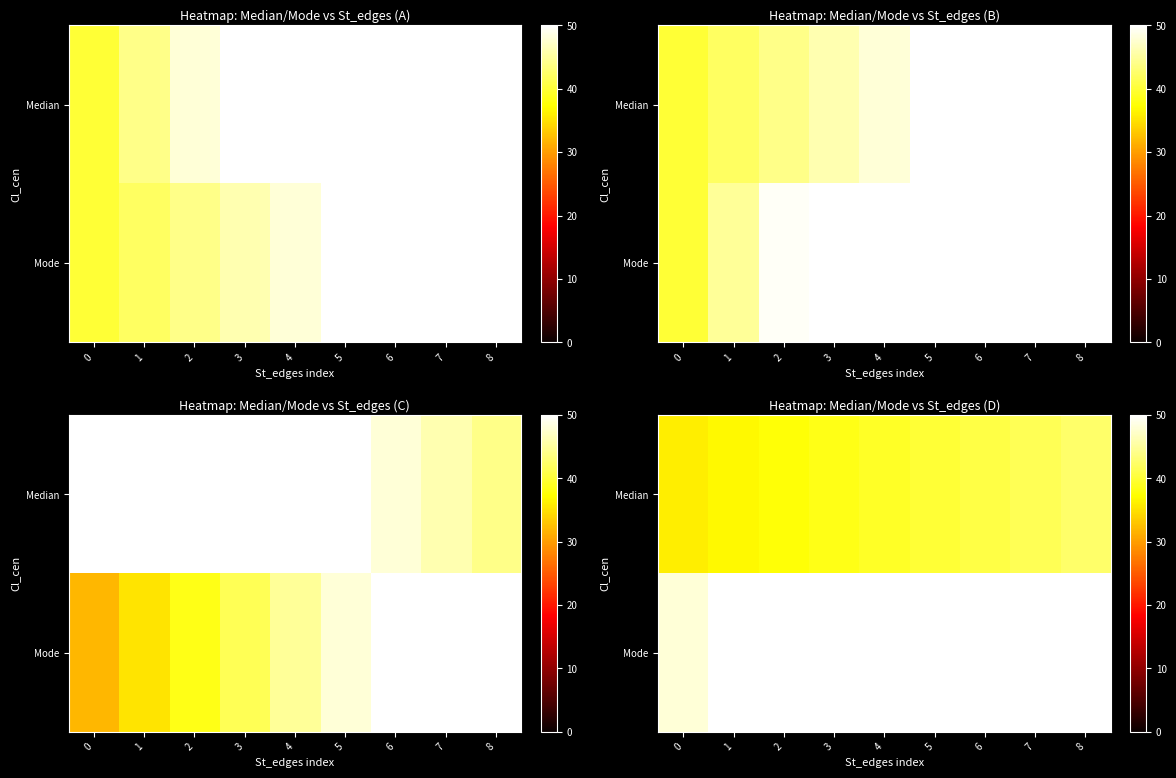

The Median series shows 10.1 at 1. True or false?

False